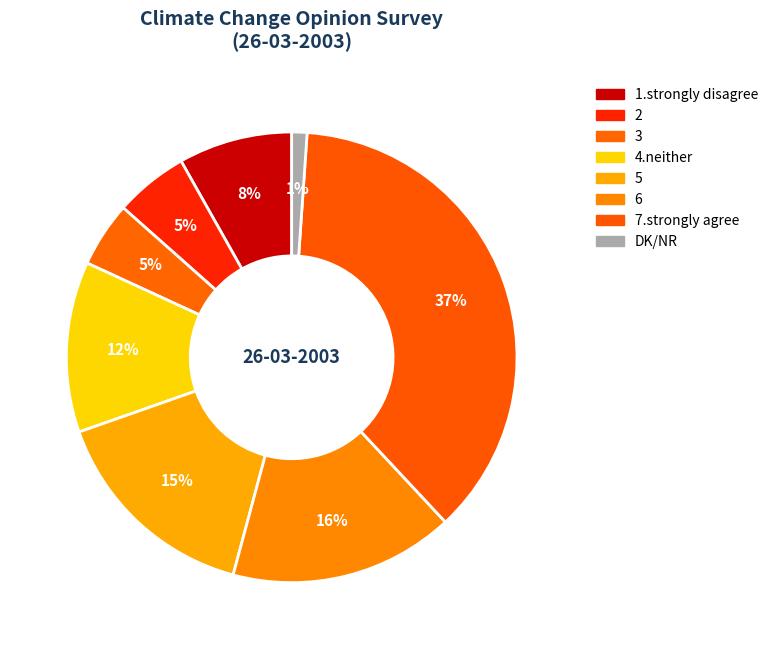

Does 5 account for over 50% of the chart?

No